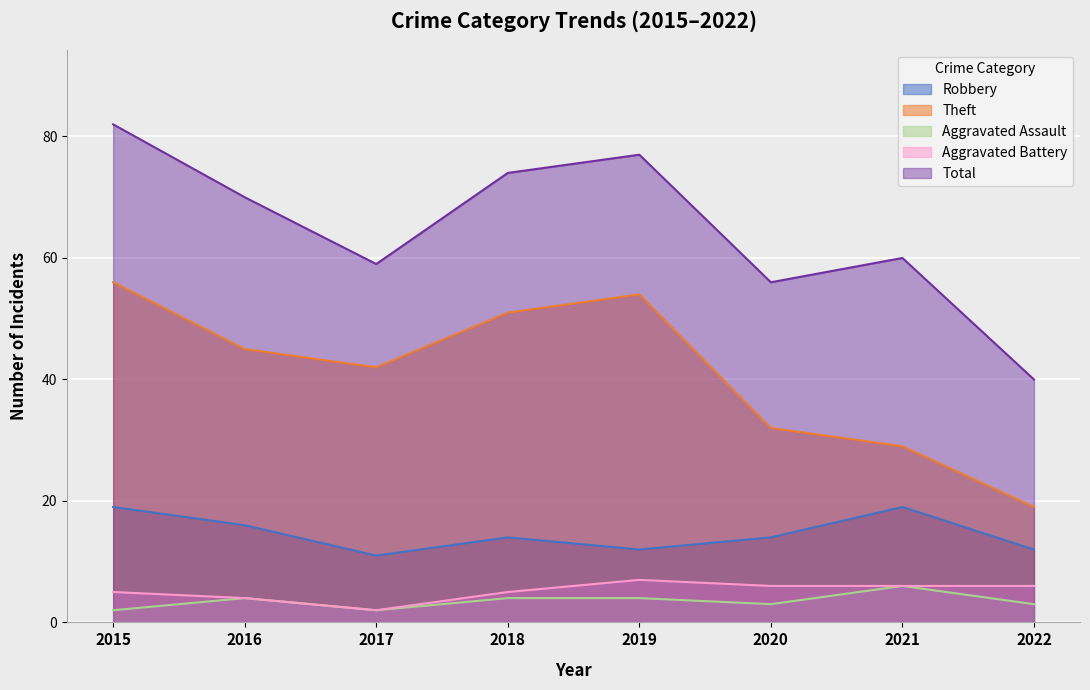

What is the difference between the second highest and second lowest values in the Aggravated Assault series?

2